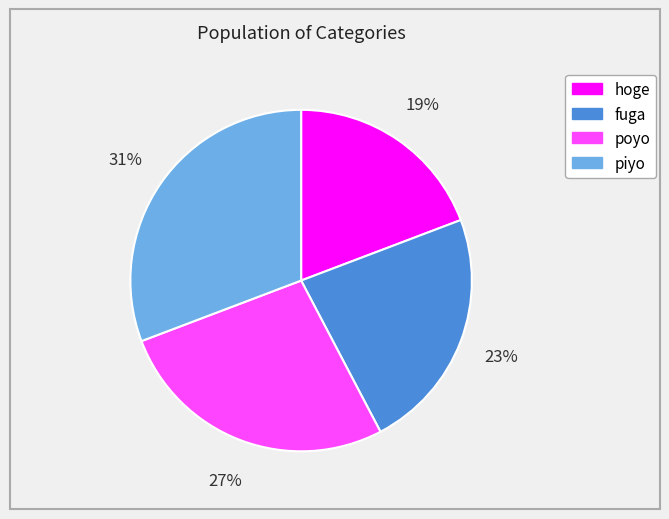

True or false: poyo accounts for 27% of the total.

True